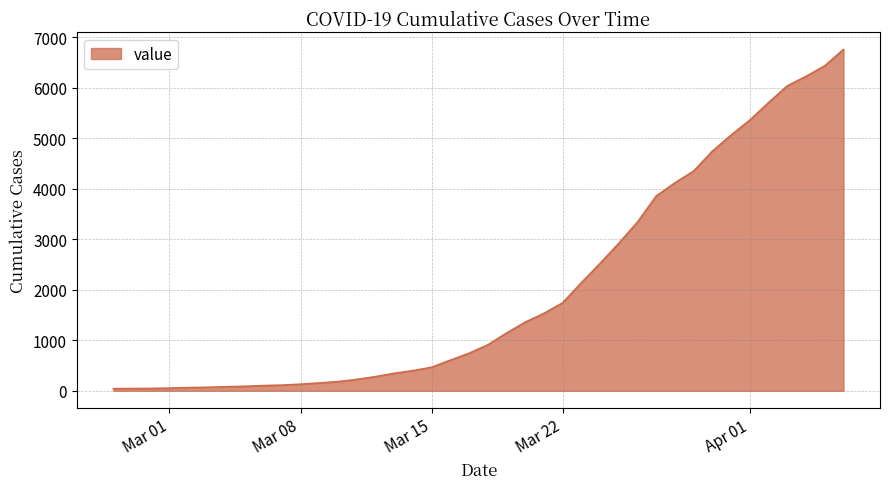

What is the difference between the maximum and minimum values?

6719